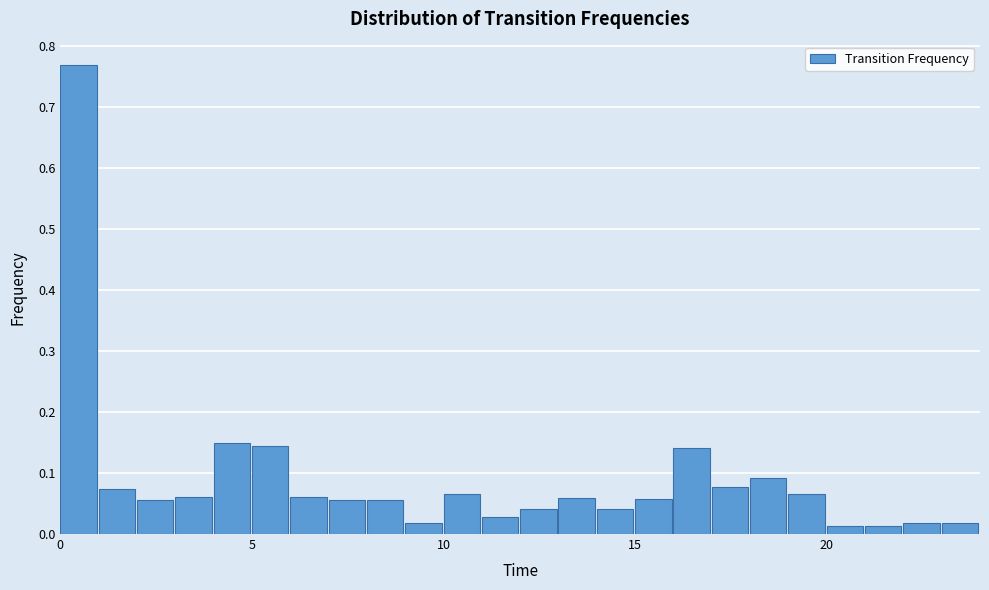

Read against the x-axis, roughly where is the centre of the tallest bar?

0.5